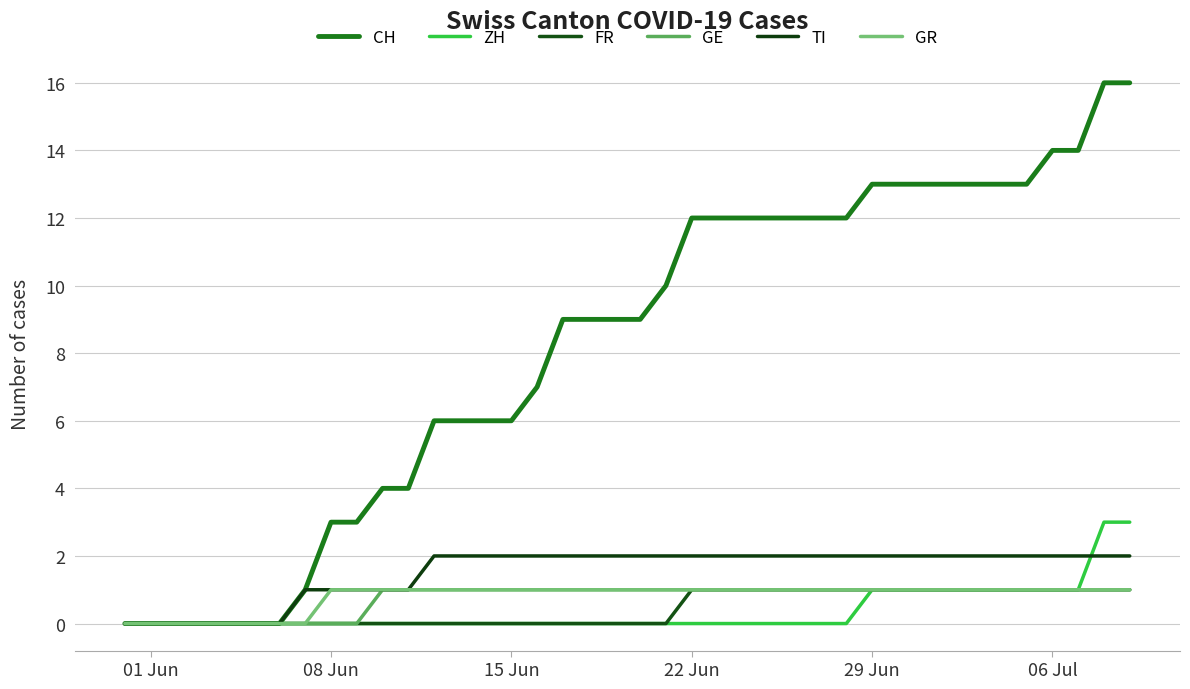

How many lines are shown in the chart?

6